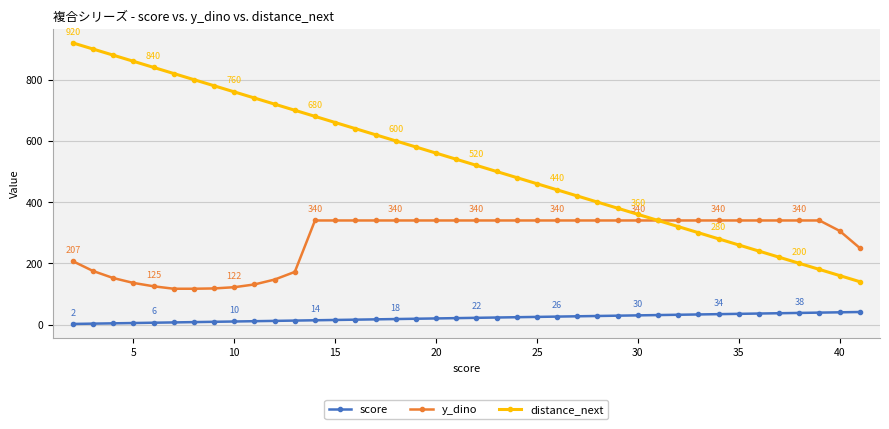

Rank the series by their maximum value, from lowest to highest.

score, y_dino, distance_next